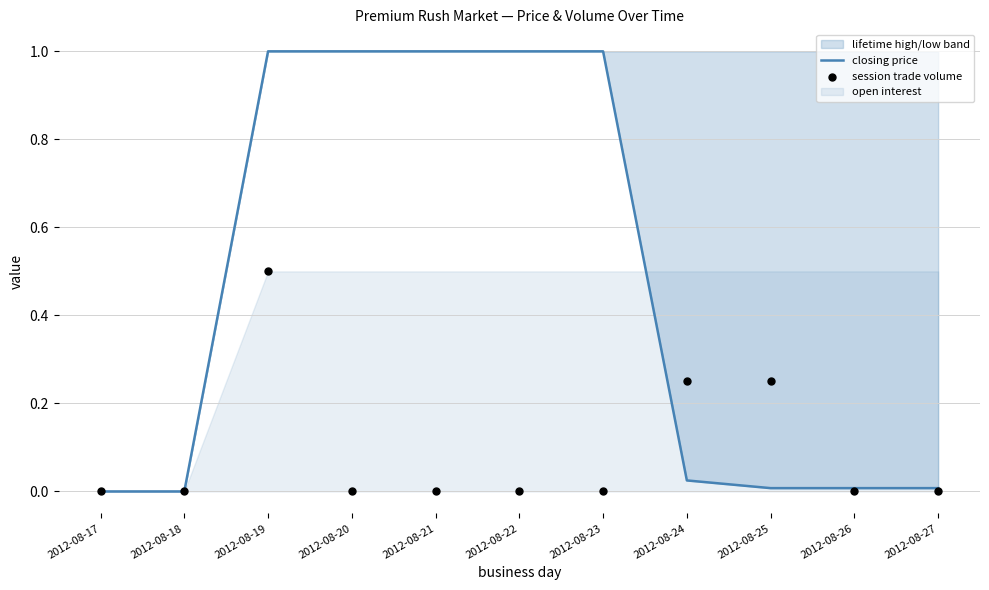

True or false: closing price has a value of 1.0 at 2012-08-19.

True